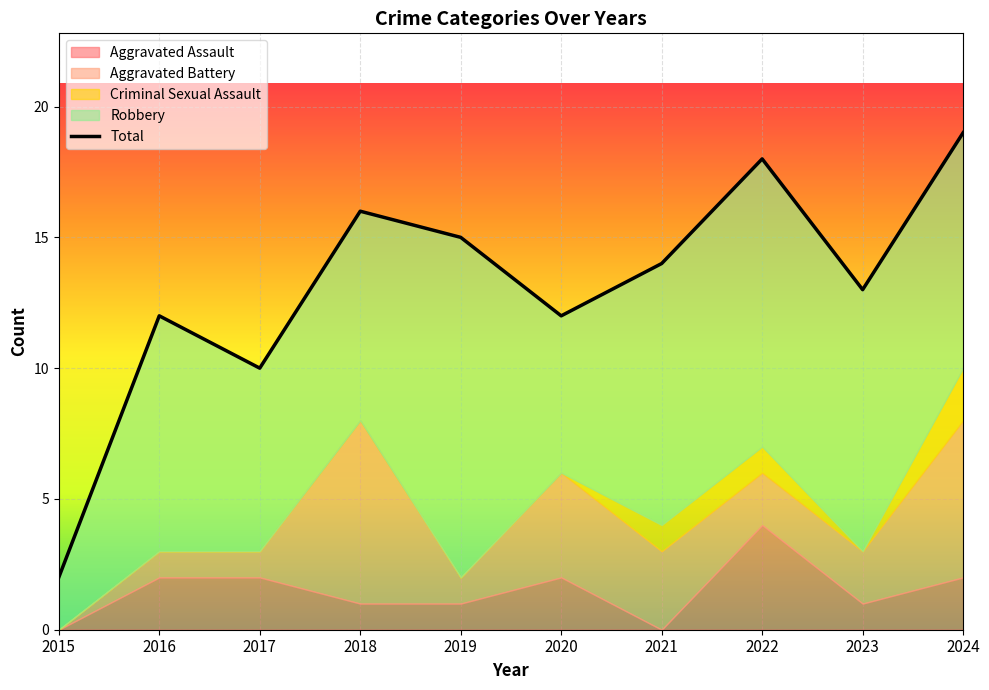

Reading right to left, what are all the values shown in this chart?

Aggravated Assault: 2024=2	2023=1	2022=4	2021=0	2020=2	2019=1	2018=1	2017=2	2016=2	2015=0
Aggravated Battery: 2024=6	2023=2	2022=2	2021=3	2020=4	2019=1	2018=7	2017=1	2016=1	2015=0
Criminal Sexual Assault: 2024=2	2023=0	2022=1	2021=1	2020=0	2019=0	2018=0	2017=0	2016=0	2015=0
Robbery: 2024=9	2023=10	2022=11	2021=10	2020=6	2019=13	2018=8	2017=7	2016=9	2015=2
Total: 2024=19	2023=13	2022=18	2021=14	2020=12	2019=15	2018=16	2017=10	2016=12	2015=2